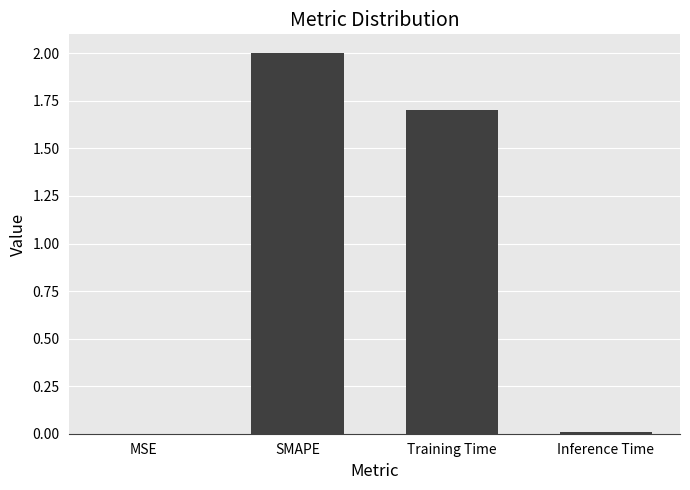

The chart shows a value of 0.0 at MSE. True or false?

True